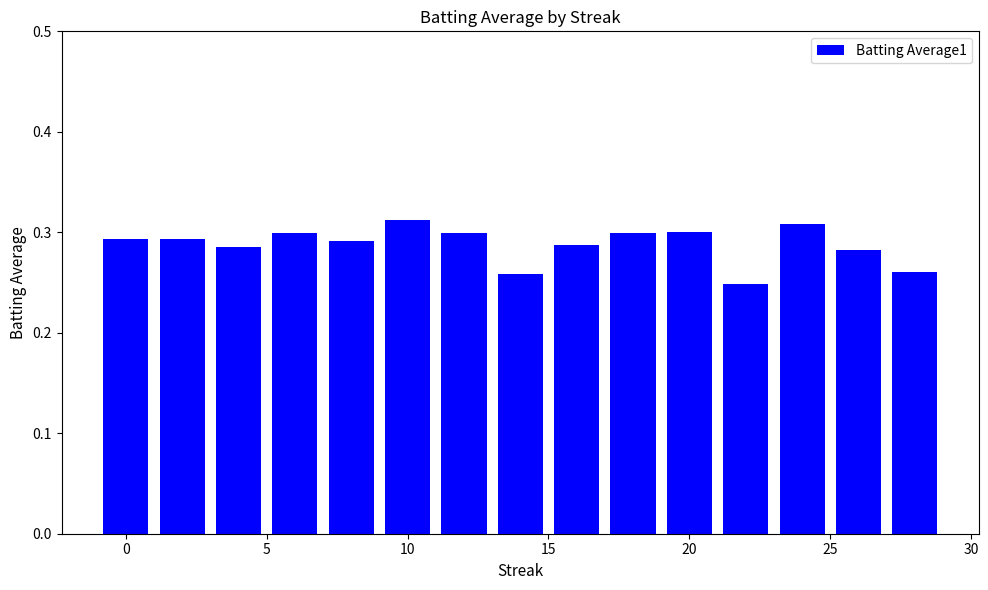

Does the chart contain stacked bars?

No